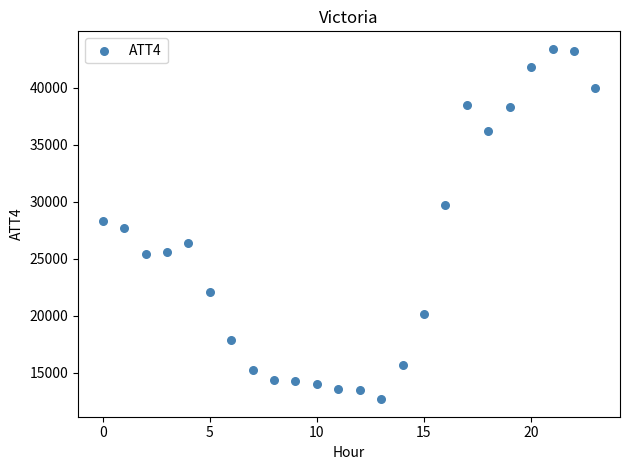

What is the range of Y values (max minus min)?

30700